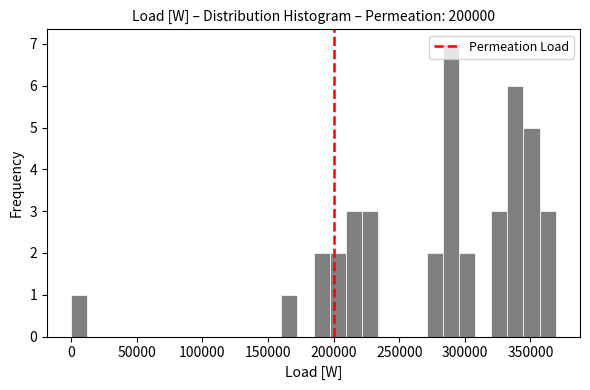

Around what value on the x-axis is the tallest bar? Give the approximate position of its centre, as read against the axis.

290000